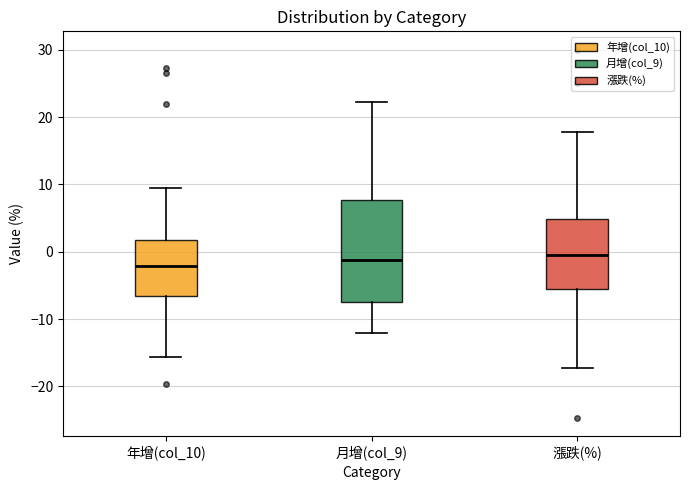

Which box is the tallest, from its lower edge to its upper edge?

月增(col_9)